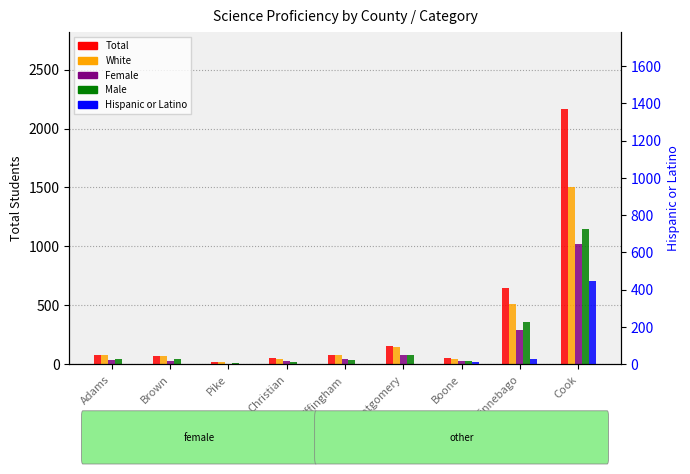

What are all the series names shown in the legend?

Total, White, Female, Male, Hispanic or Latino